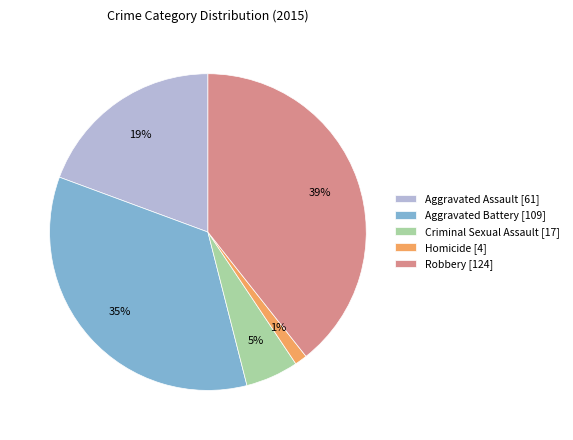

Count the number of slices in the pie.

5